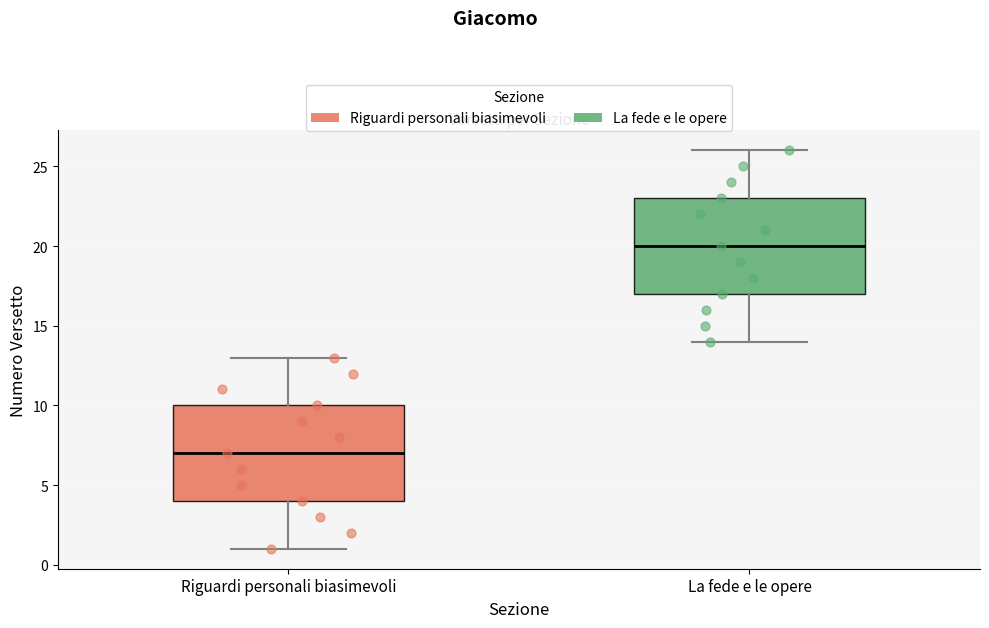

Where is the lower edge of the box for Riguardi personali biasimevoli on the y-axis? The values are not printed on the chart, so give them approximately, as read against the axis.

4